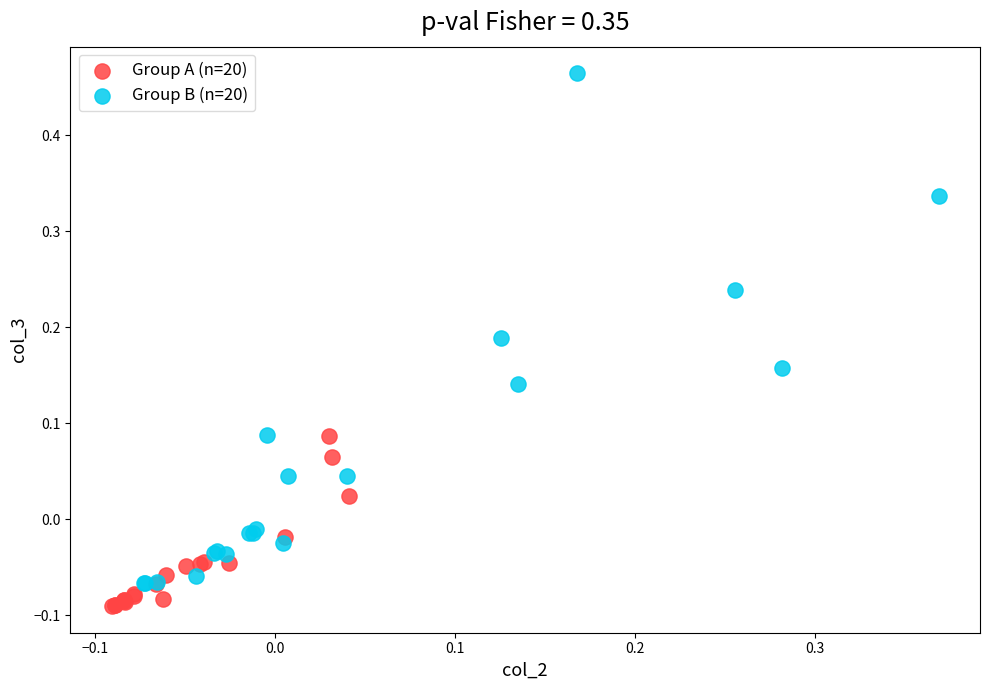

Which series contains the highest Y value?

Group B (n=20)